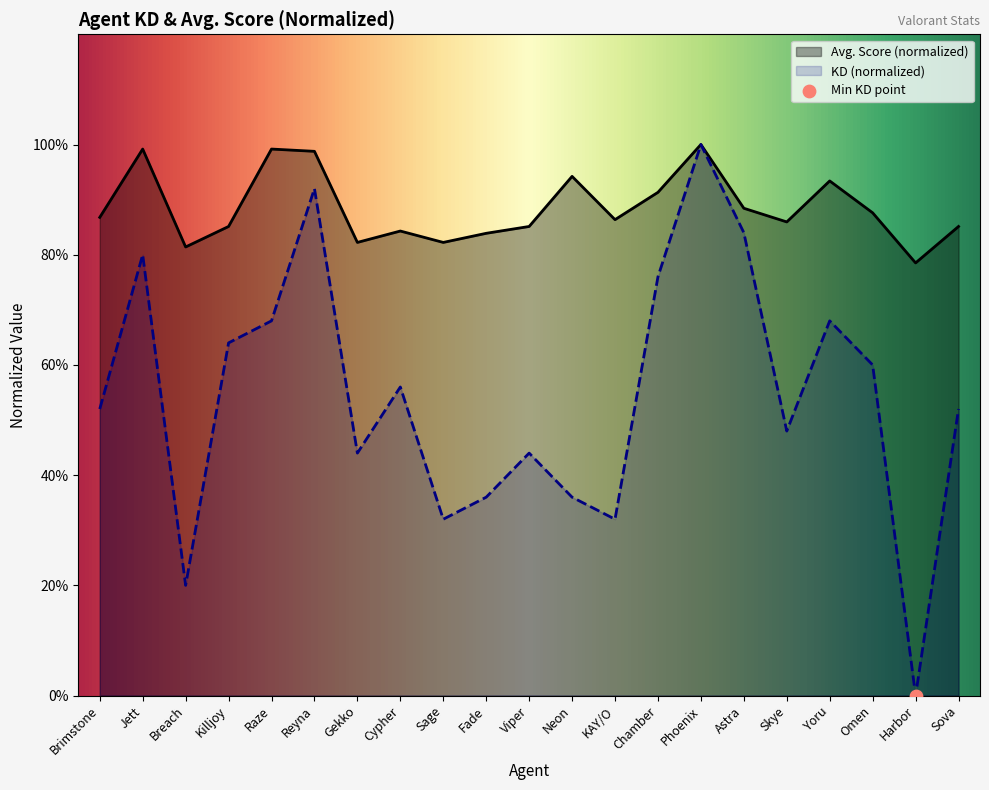

At how many categories does at least one series exceed 0?

21